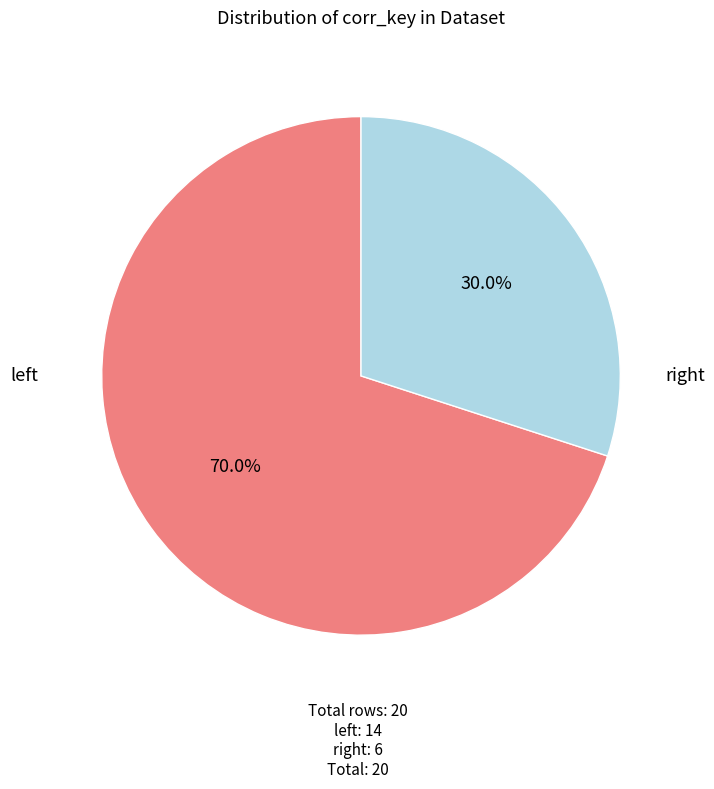

How many slices are in this pie chart?

2